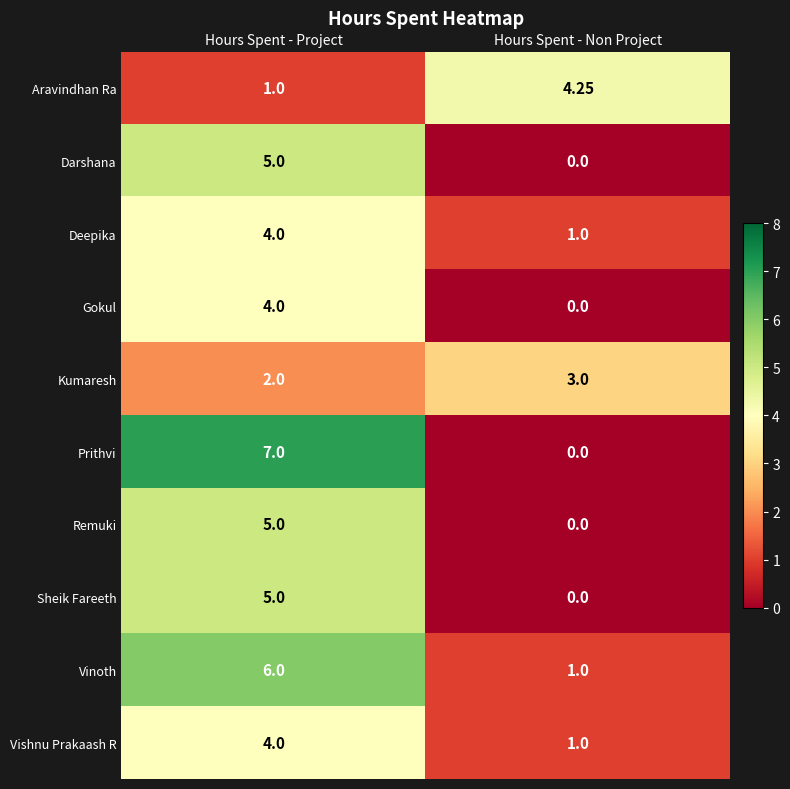

Where is Remuki nearest to the value 2?

Hours Spent - Non Project